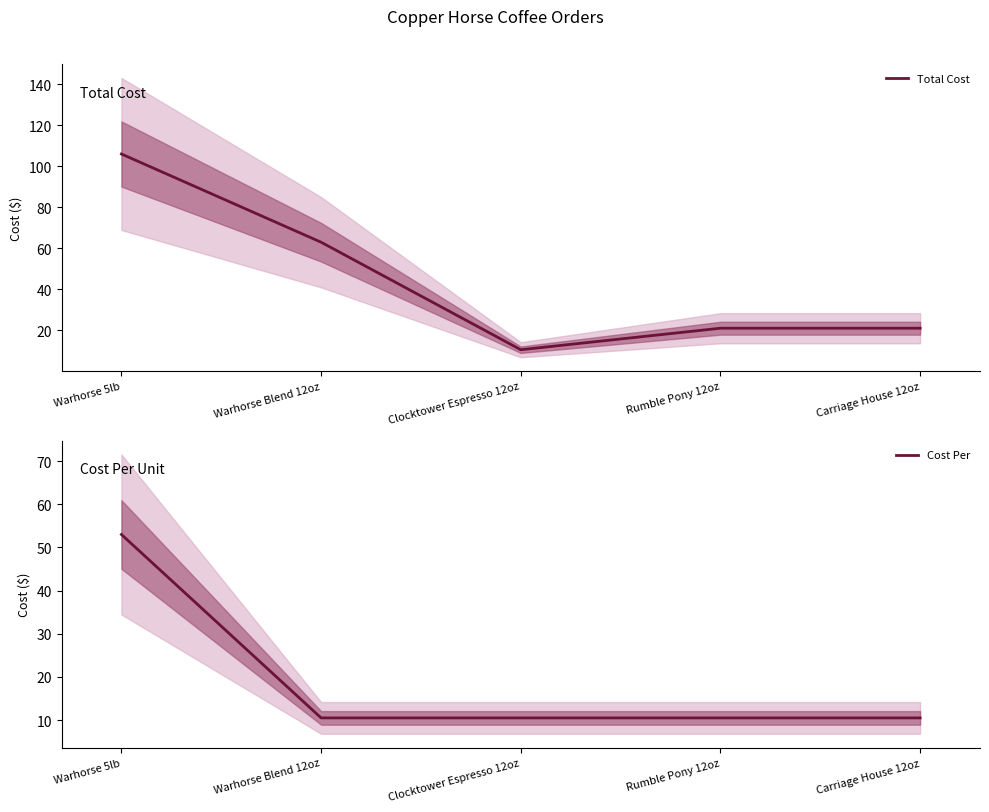

True or false: Total Cost and Cost Per cross at least once.

False